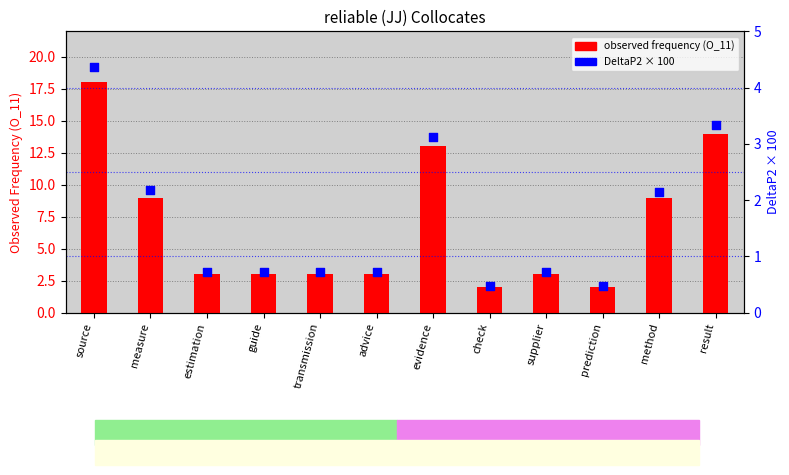

Which series reaches the minimum Y coordinate?

DeltaP2 × 100